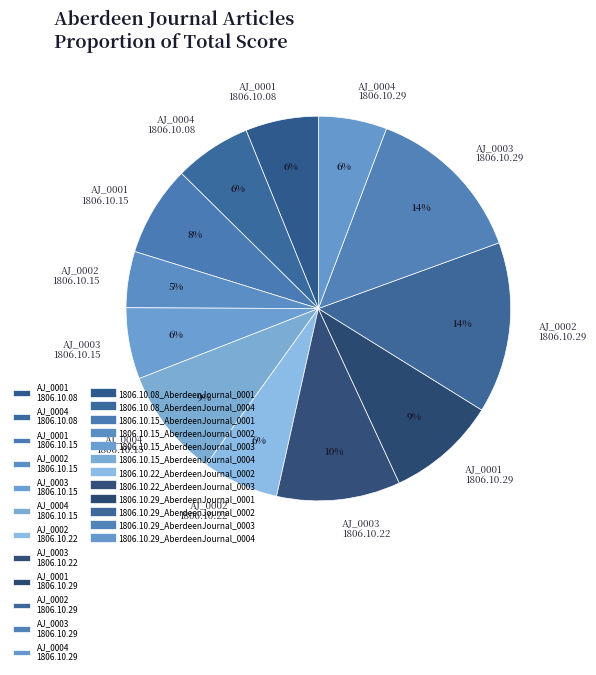

Is the sum of AJ_0003 1806.10.29 and AJ_0004 1806.10.08 greater than half?

No